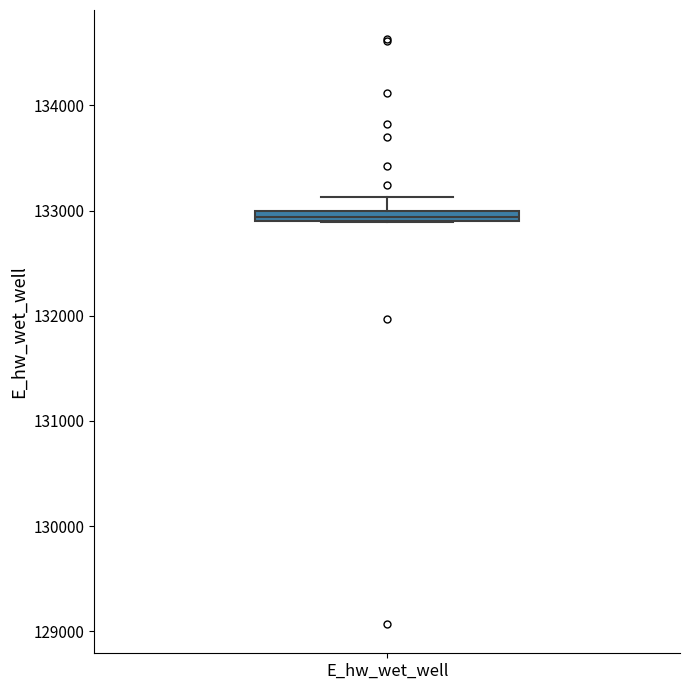

Where is the upper edge of the box for E_hw_wet_well on the y-axis? The values are not printed on the chart, so give them approximately, as read against the axis.

133000